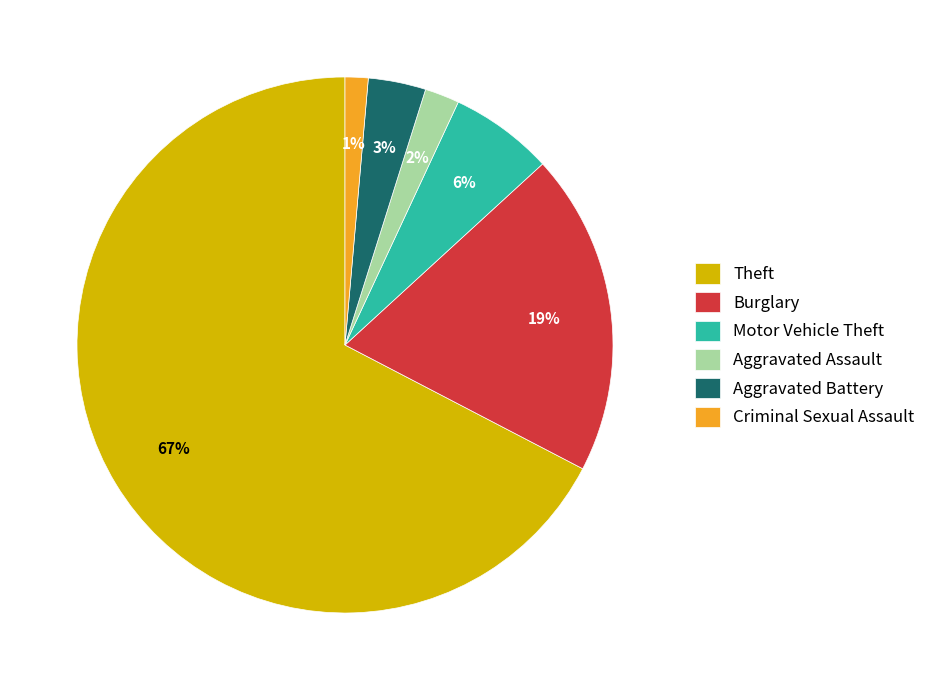

Is the sum of Motor Vehicle Theft and Aggravated Assault greater than half?

No